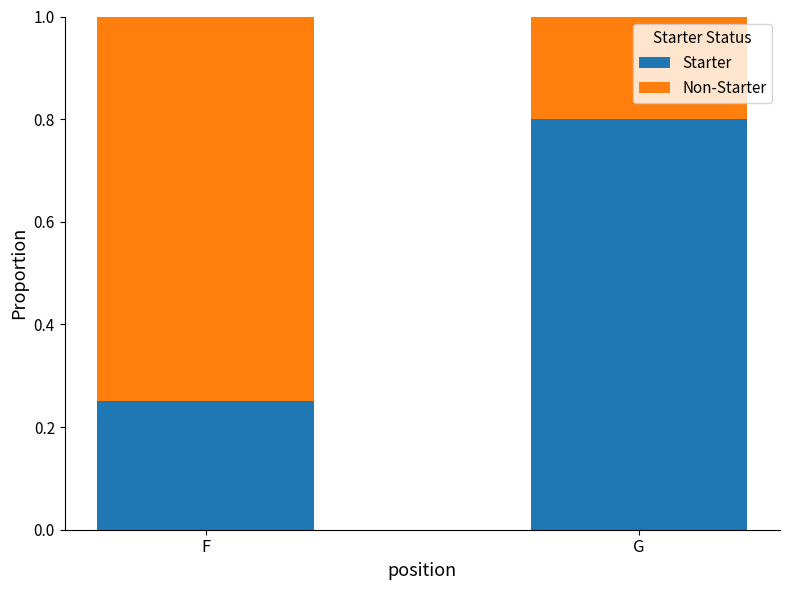

Which category has the lowest value in the Starter series?

F